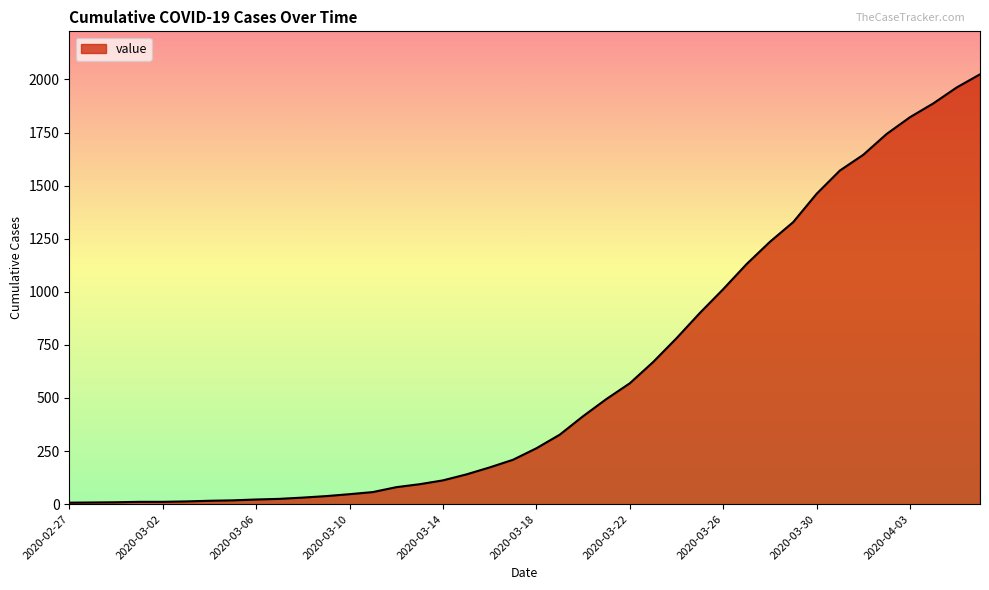

What is the difference between the maximum and minimum values?

2017